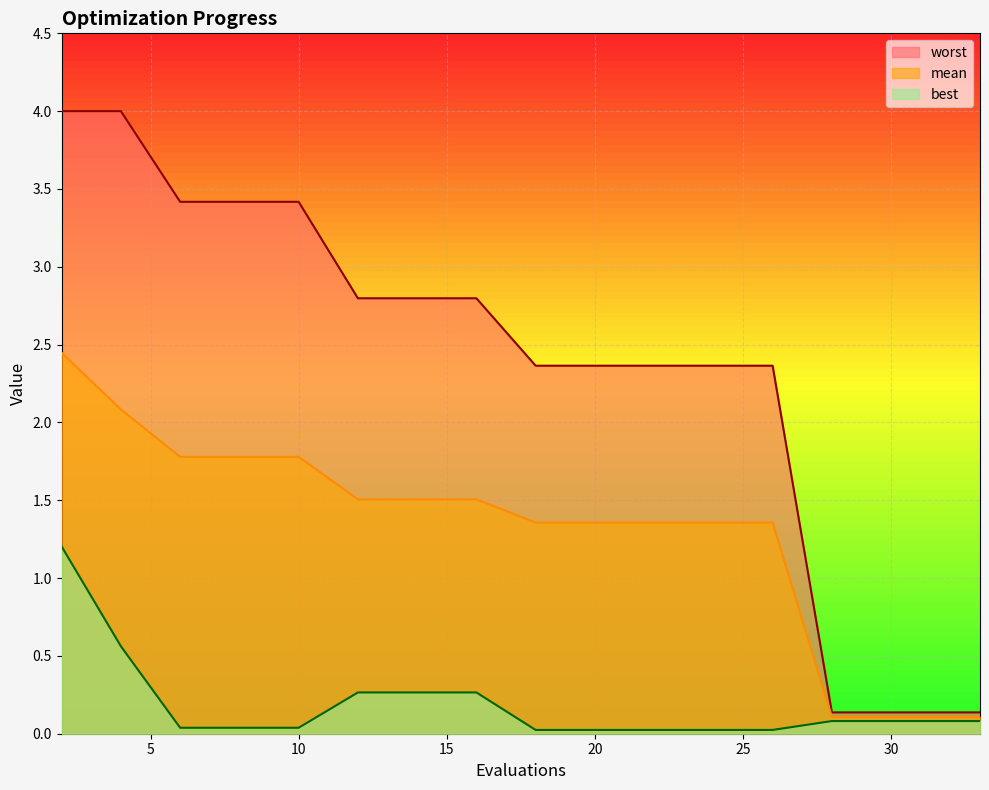

How many distinct data groups are displayed?

3